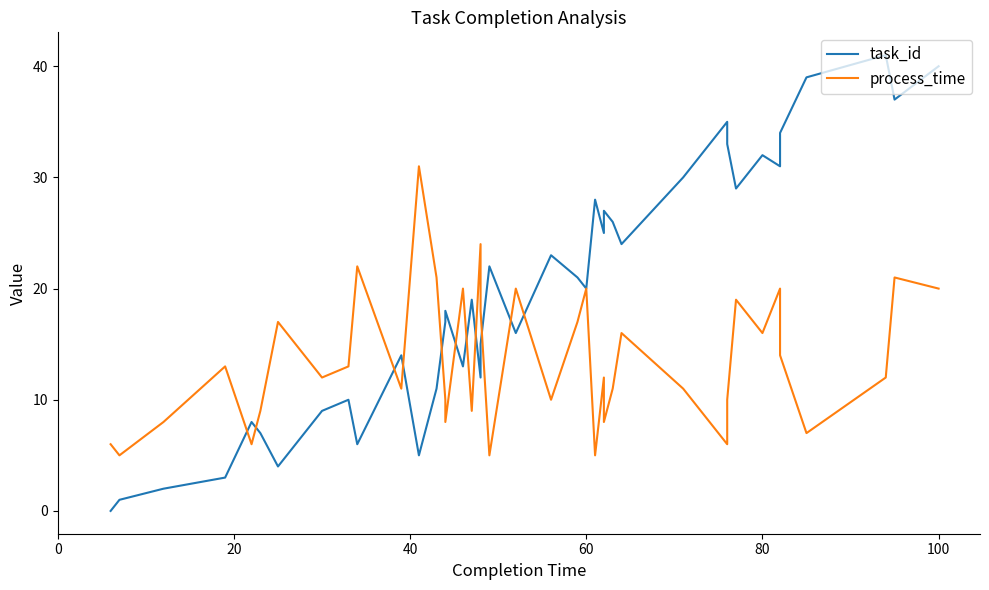

What are all the series names shown in the legend?

task_id, process_time